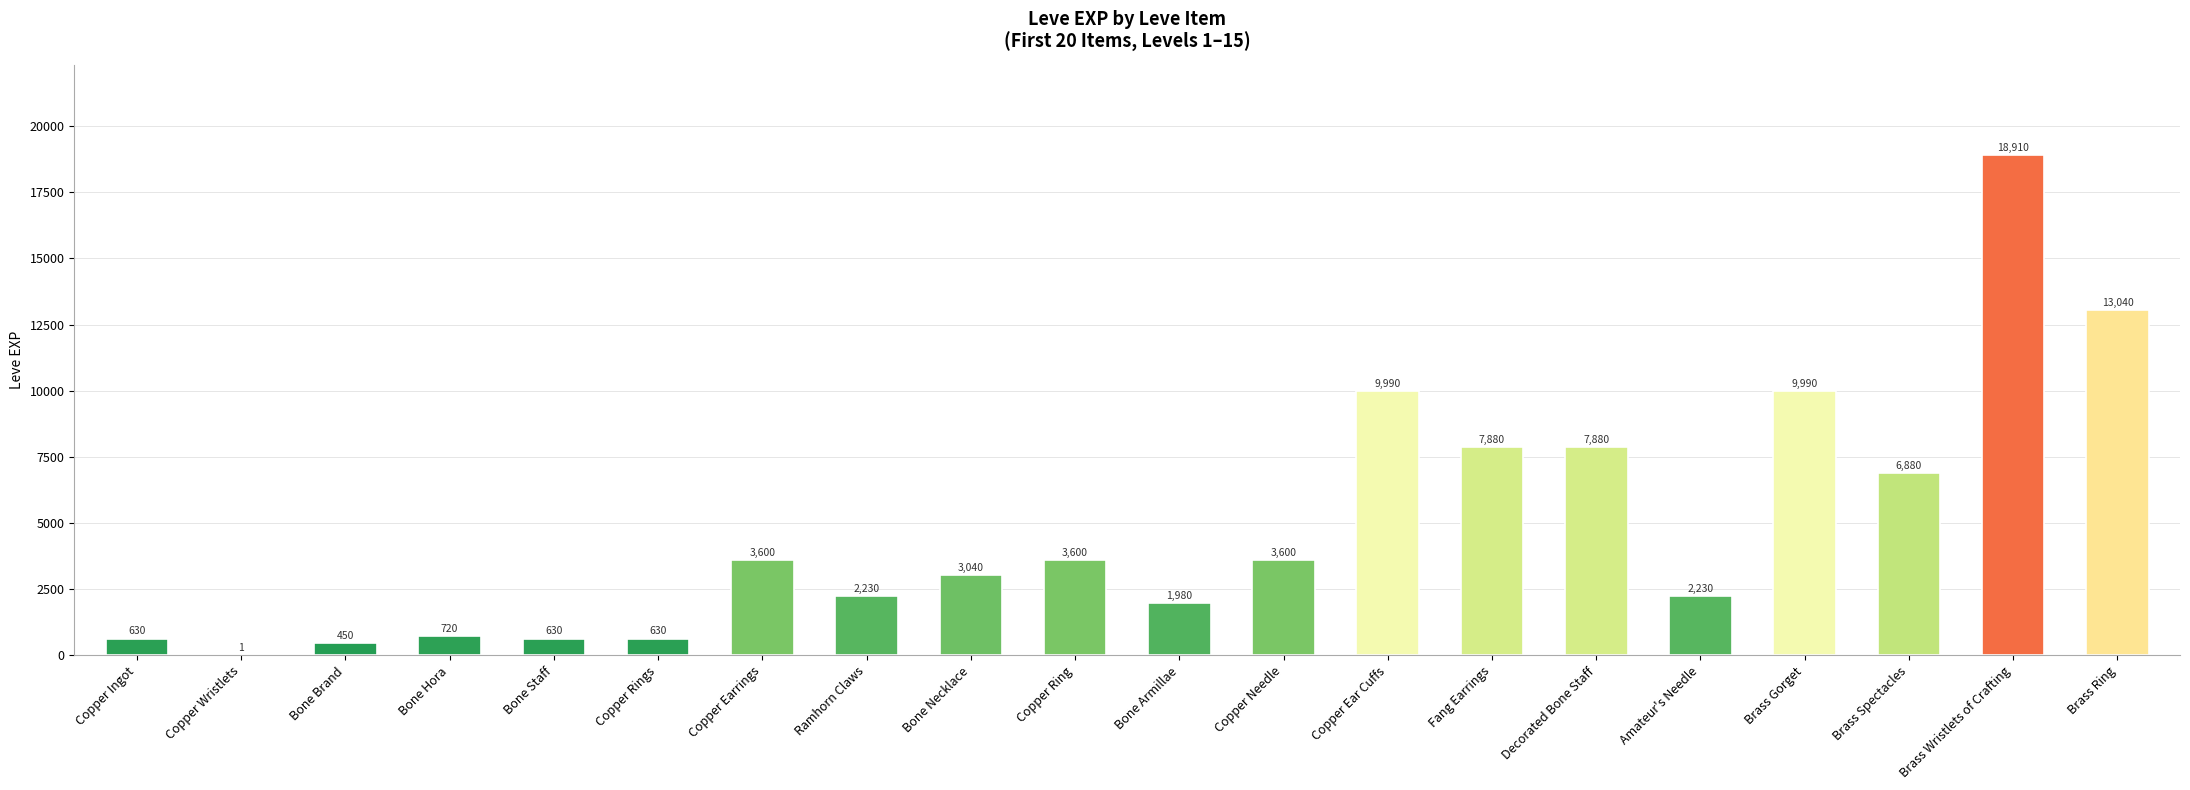

What is the maximum value shown in the chart?

18910